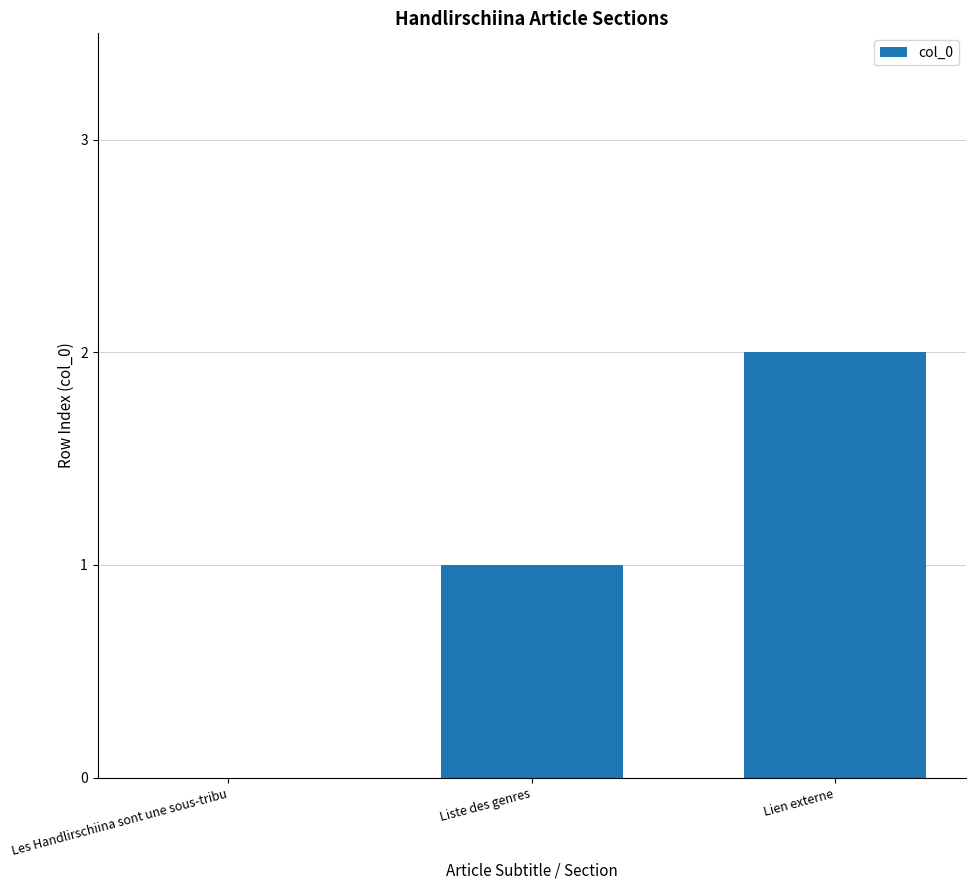

Reading right to left, transcribe all the data shown in this chart.

Lien externe=2	Liste des genres=1	Les Handlirschiina sont une sous-tribu=0